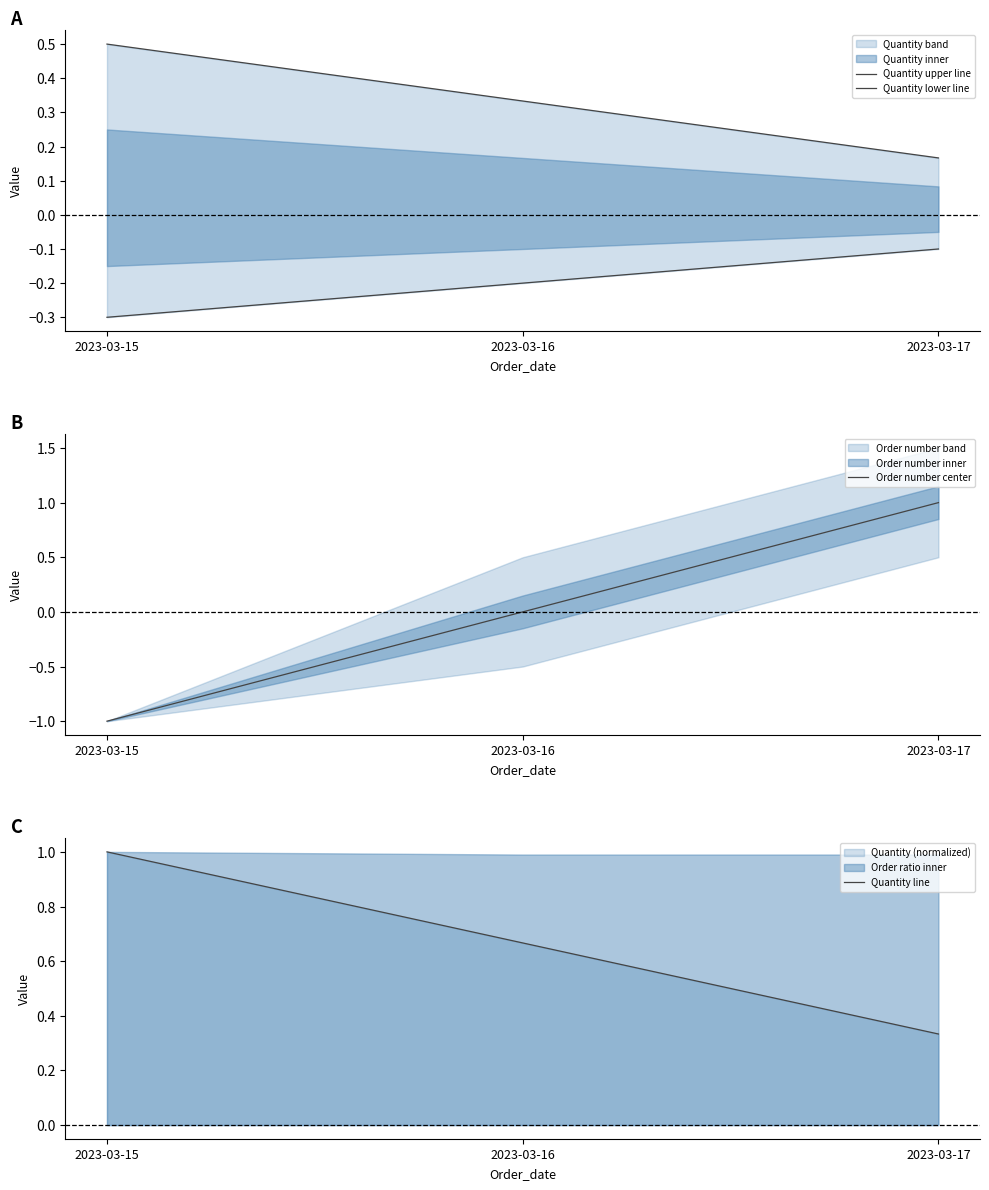

Read the Quantity upper line value at 2023-03-17.

0.2